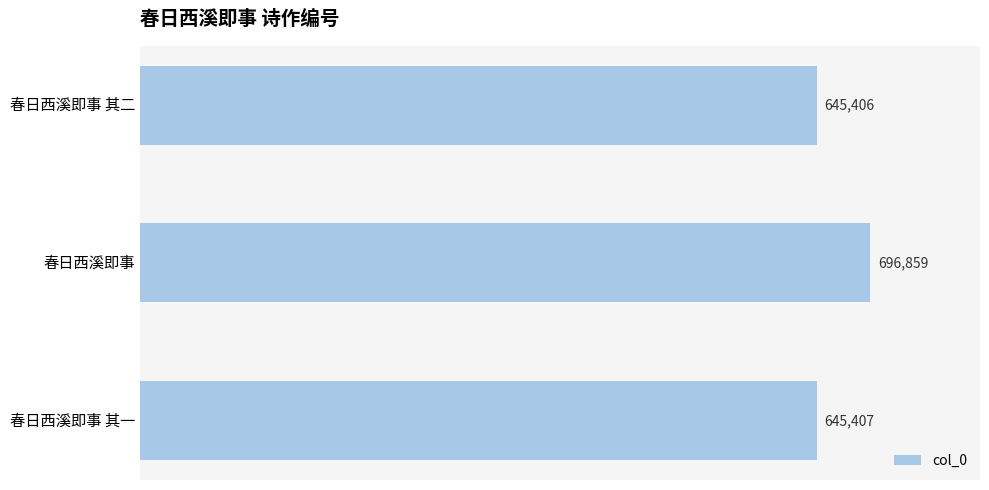

What is the ratio of the value at 春日西溪即事 to the value at 春日西溪即事 其一?

1.1